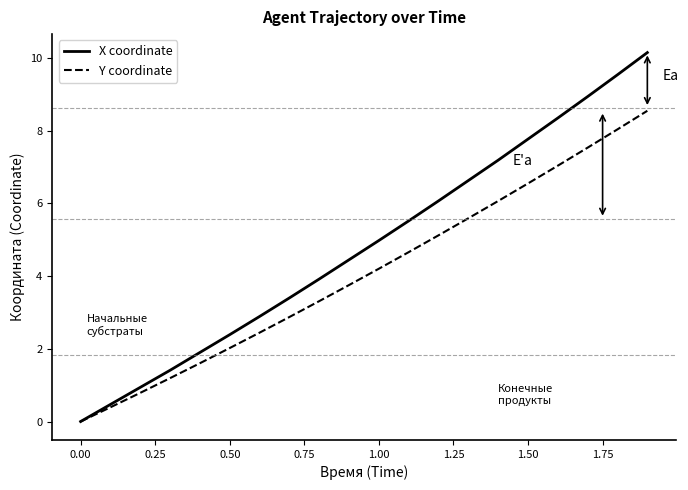

List the series in order of their peak value, highest first.

X coordinate, Y coordinate